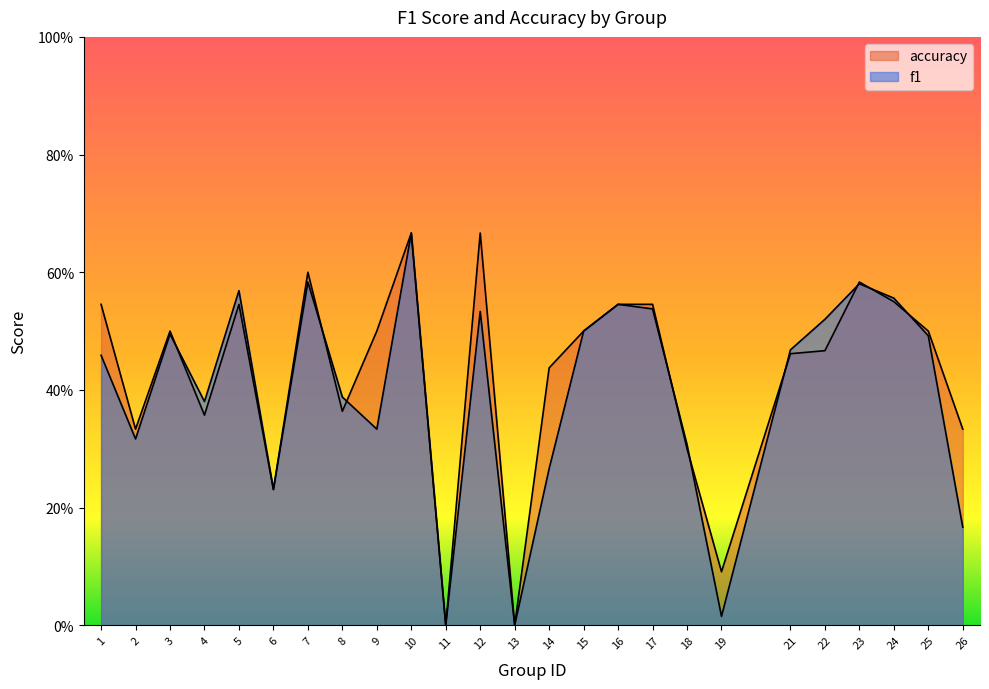

At which label does f1 reach its minimum?

11